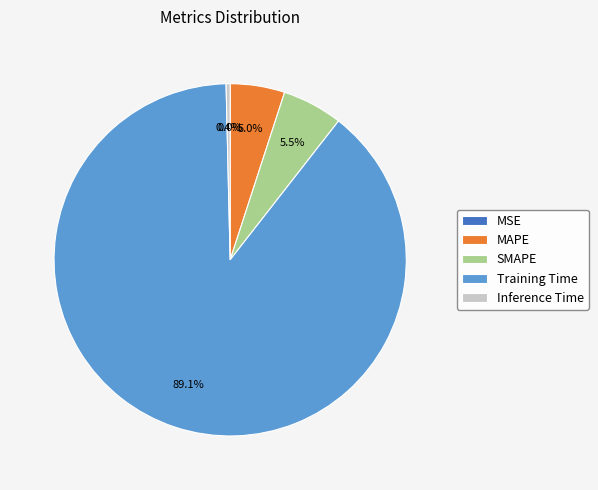

True or false: Training Time accounts for 89% of the total.

True